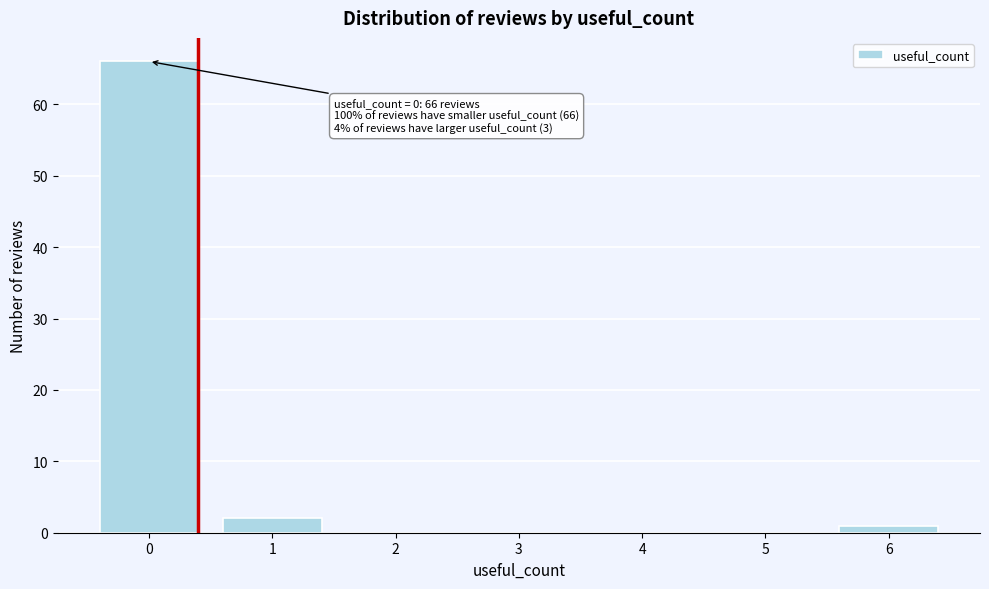

Reading right to left, list all the values displayed in this chart.

6=1	5=0	4=0	3=0	2=0	1=2	0=66